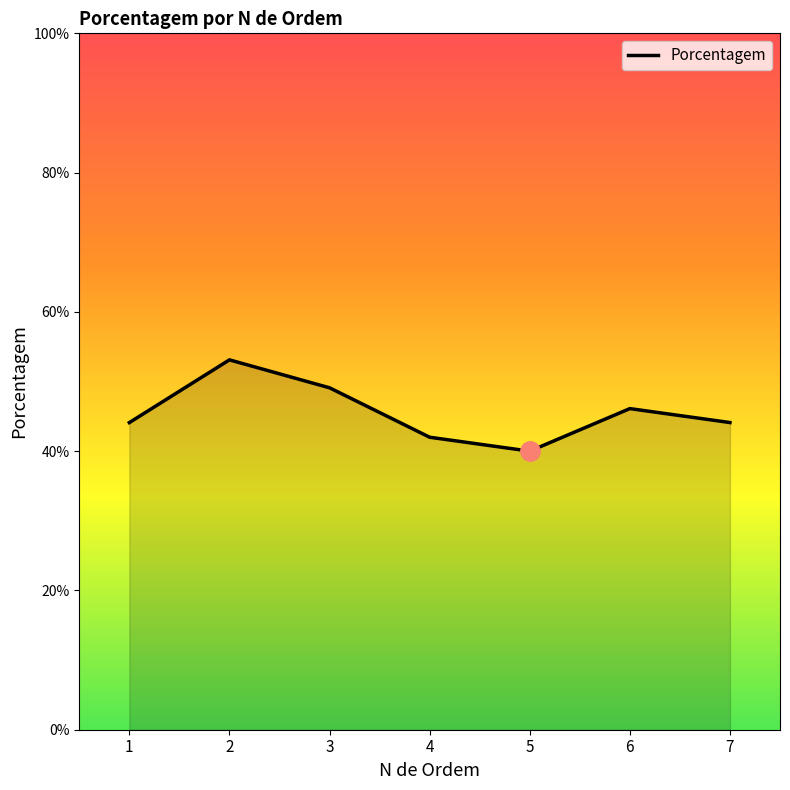

List the labels in order of value, largest first.

2, 3, 6, 7, 1, 4, 5